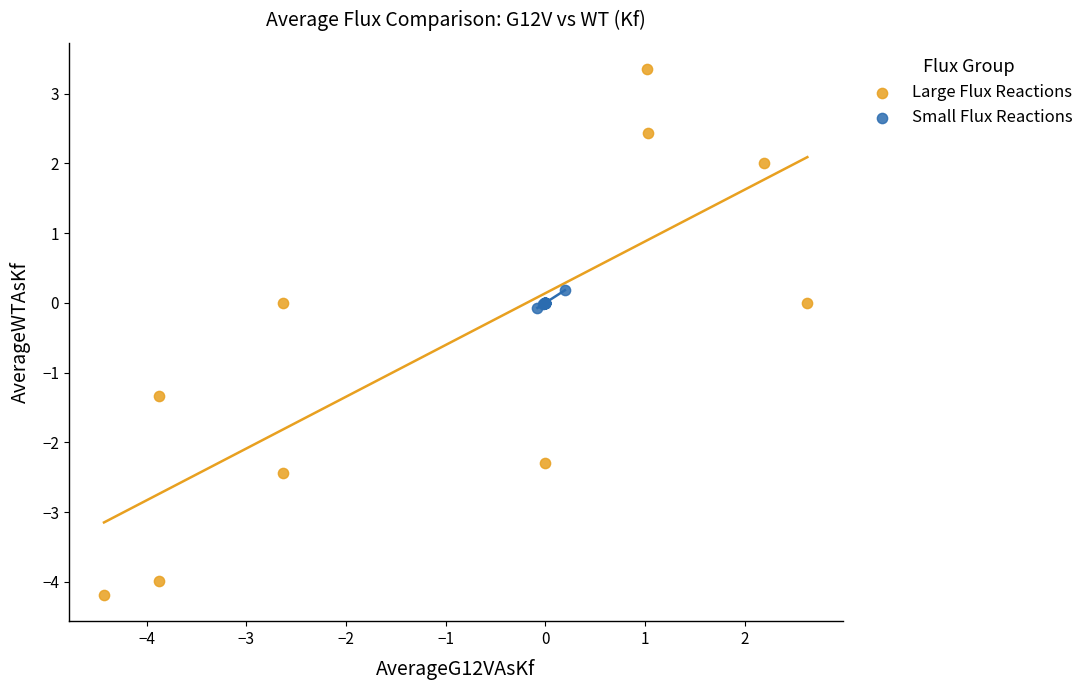

Which series has the largest Y range (max minus min)?

Large Flux Reactions